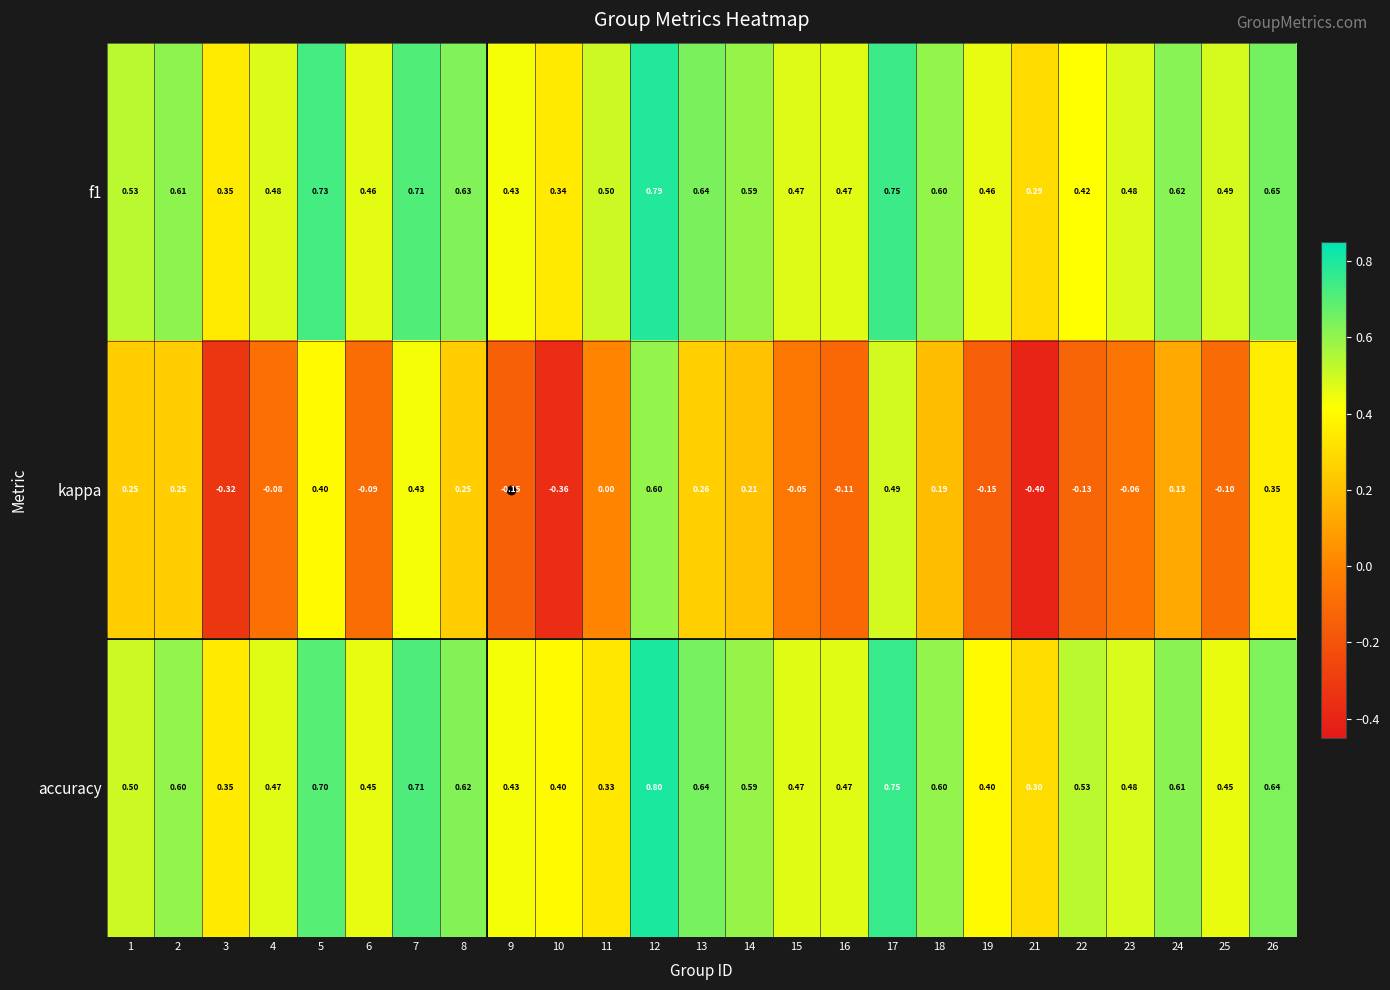

At which category is the sum across all series the highest?

12